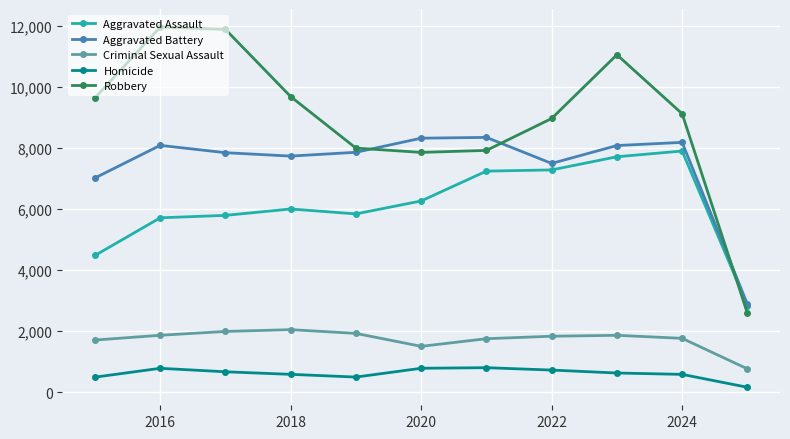

True or false: Aggravated Battery has more than 2 interior local peaks.

True